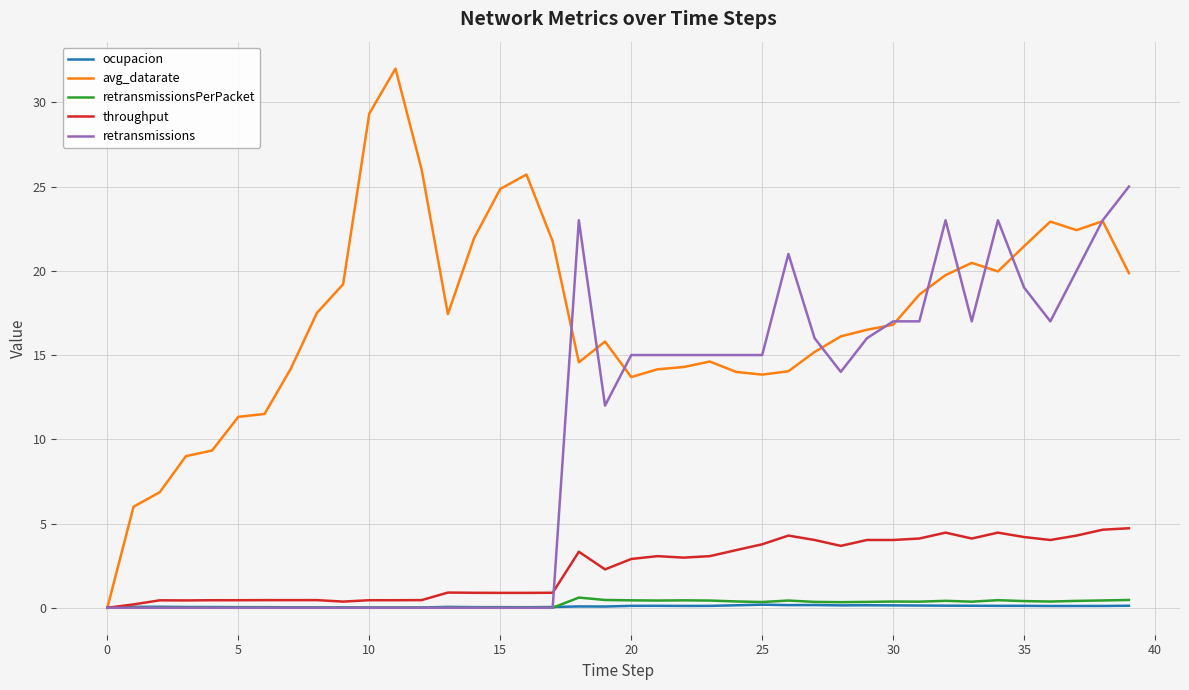

Which series has the largest total across all categories?

avg_datarate